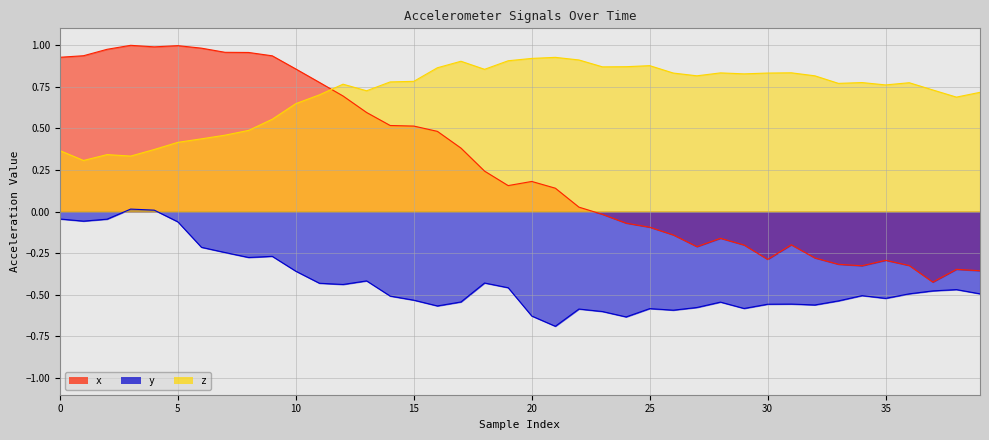

Rank the series by their maximum value, from lowest to highest.

y, z, x